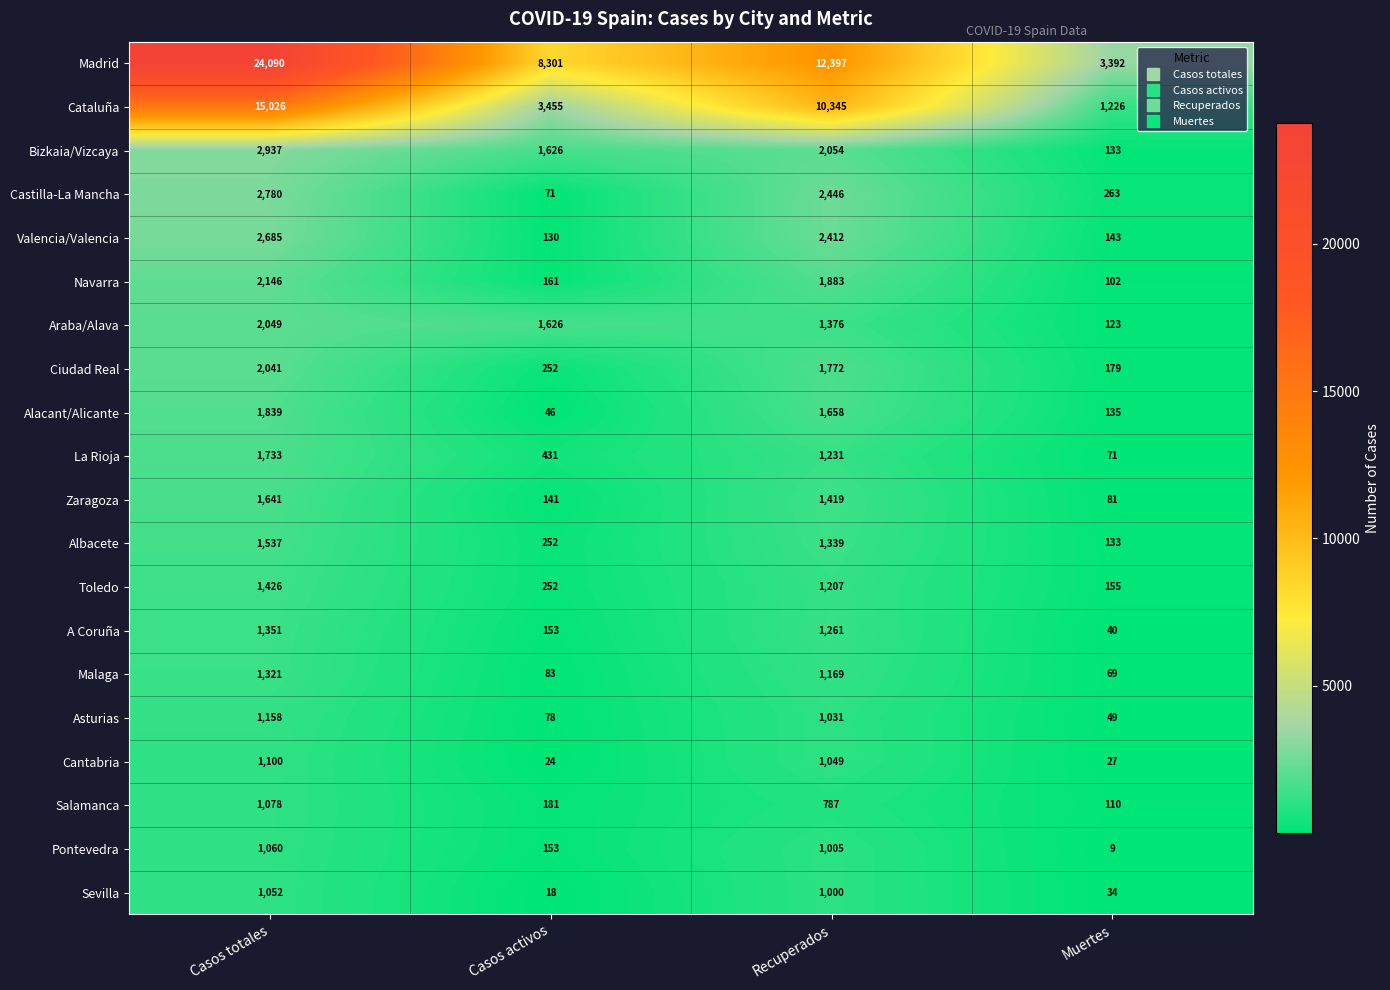

What is the sum of the A Coruña values at Muertes and Casos totales?

1391